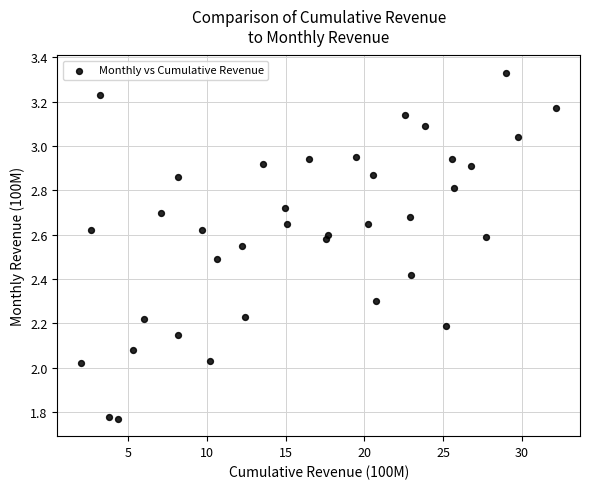

What is the range of Y values (max minus min)?

1.6